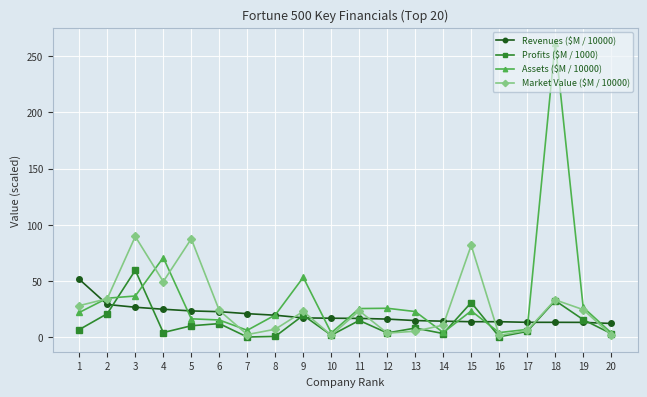

True or false: Revenues ($M / 10000) has a value of 4.0 at 9.

False